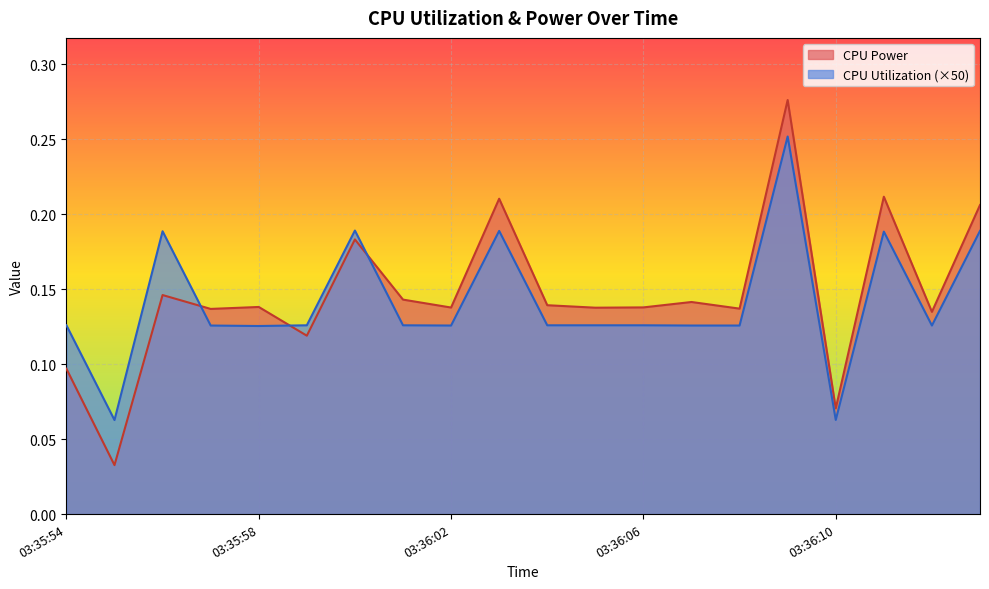

Is the value of CPU Power at 03:36:05 greater than the value of CPU Utilization at 03:36:00?

No